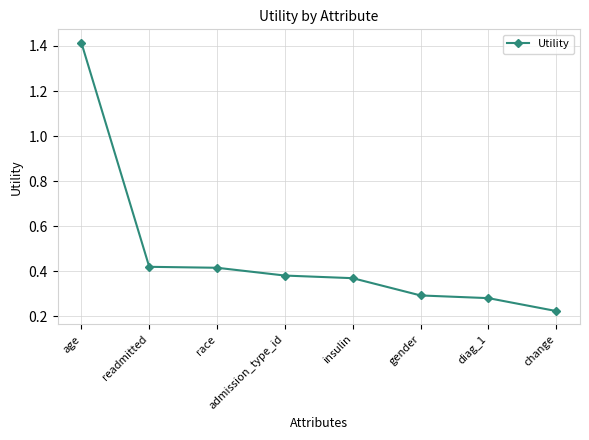

Which has a higher value, diag_1 or gender?

gender